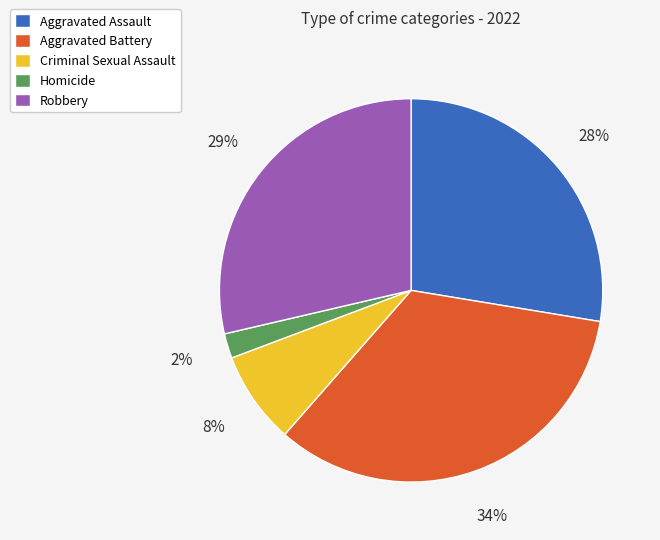

How many slices are in this pie chart?

5